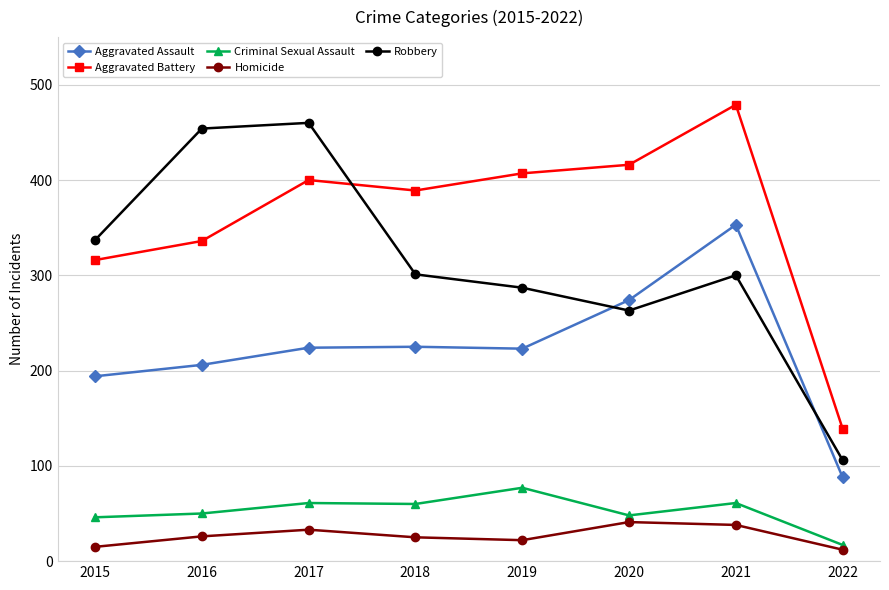

True or false: Aggravated Battery has a value of 75 at 2016.

False